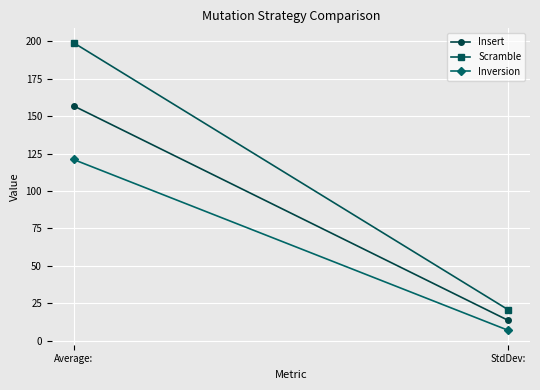

Reading left to right, transcribe all the data shown in this chart.

Insert: Average:=156.8	StdDev:=13.6
Scramble: Average:=198.9	StdDev:=20.7
Inversion: Average:=121.0	StdDev:=7.0